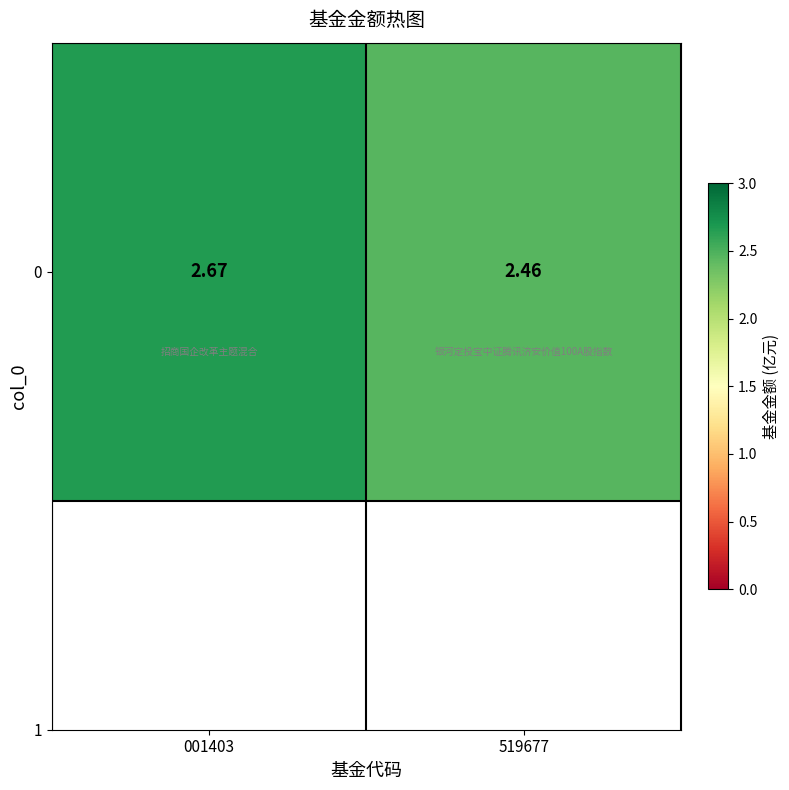

True or false: the data shows 1.8 at 001403.

False